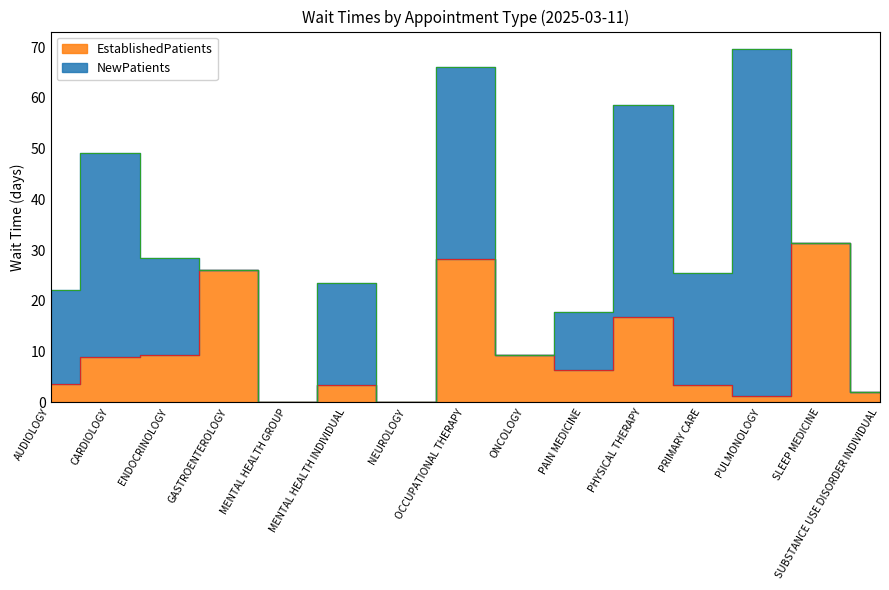

Rank the categories by value from lowest to highest.

MENTAL HEALTH GROUP, NEUROLOGY, PULMONOLOGY, SUBSTANCE USE DISORDER INDIVIDUAL, MENTAL HEALTH INDIVIDUAL, PRIMARY CARE, AUDIOLOGY, PAIN MEDICINE, CARDIOLOGY, ENDOCRINOLOGY, ONCOLOGY, PHYSICAL THERAPY, GASTROENTEROLOGY, OCCUPATIONAL THERAPY, SLEEP MEDICINE